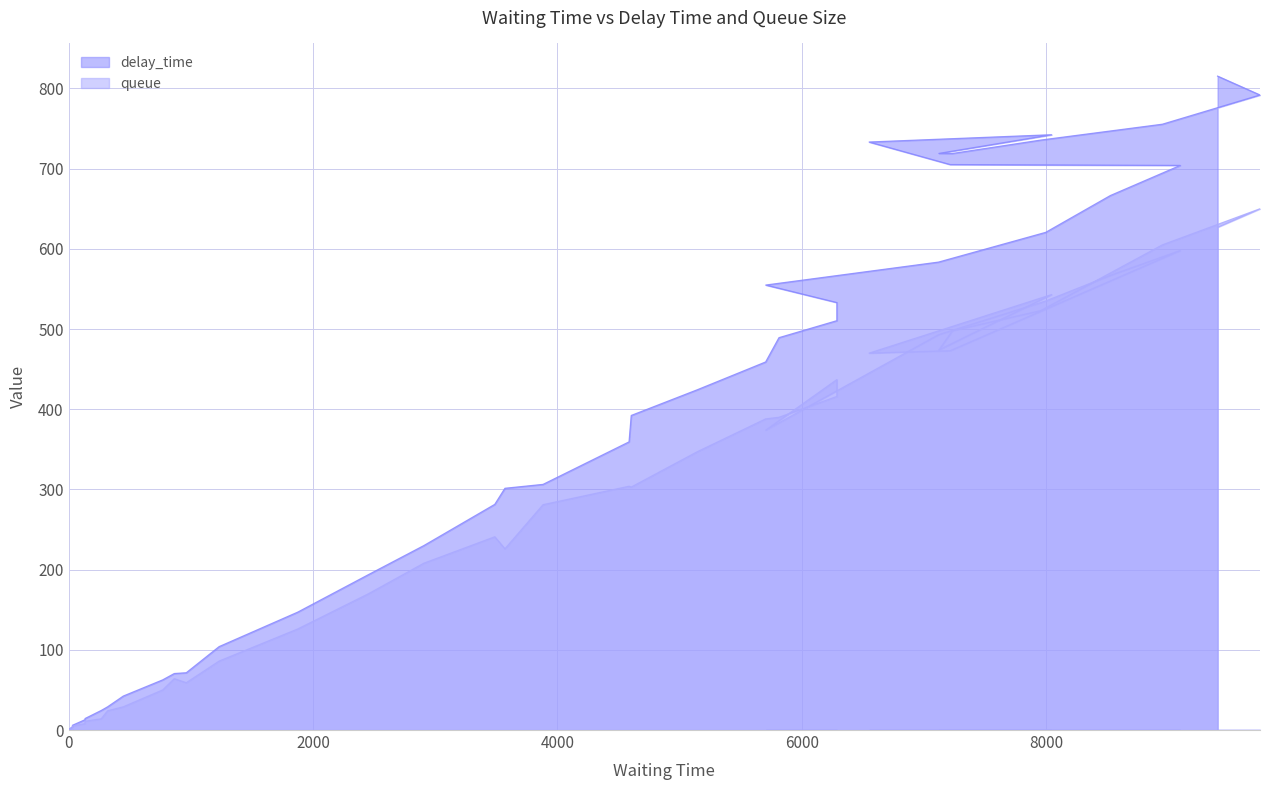

Where does the queue series first go above 304?

5145